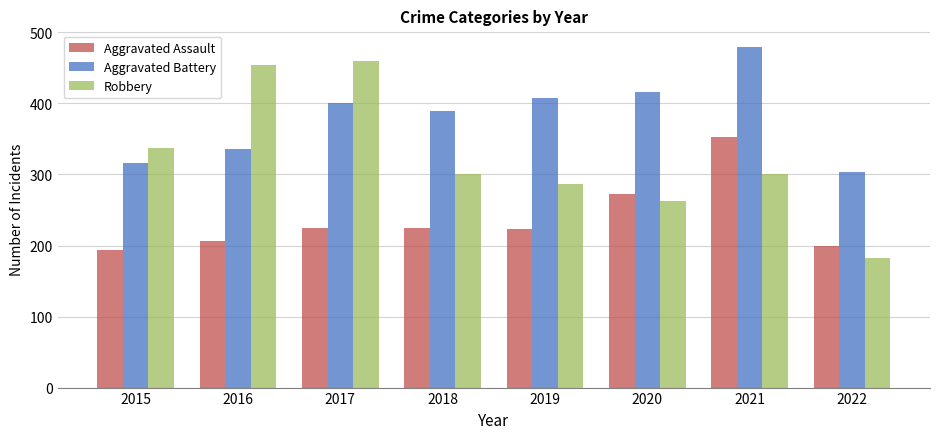

What are all the series names shown in the legend?

Aggravated Assault, Aggravated Battery, Robbery